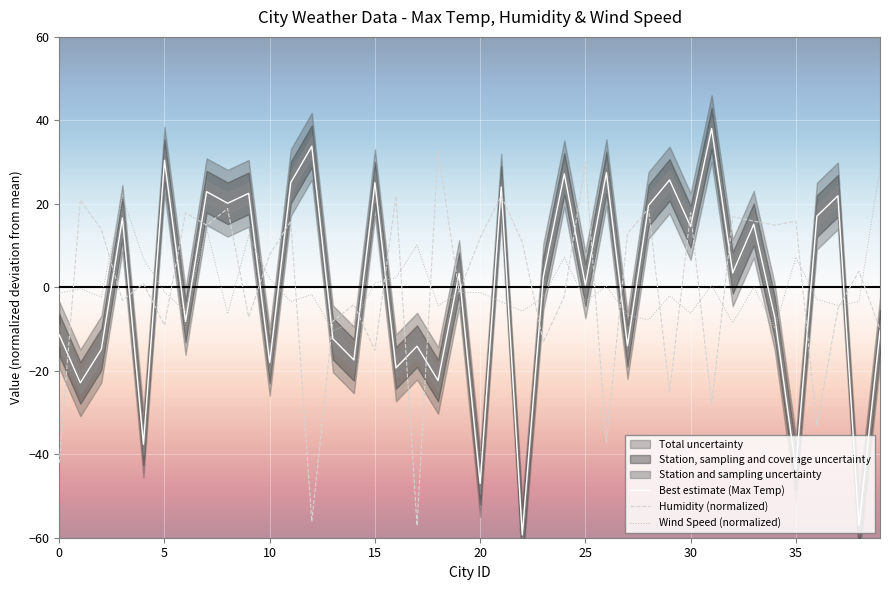

True or false: Humidity (normalized) has a value of 15.9 at 33.

True